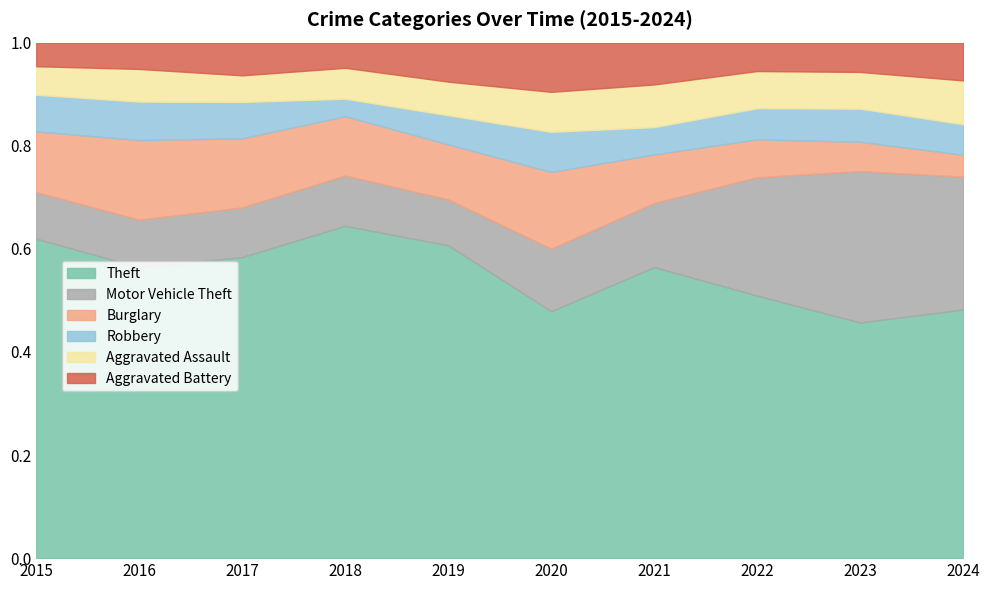

At which label is Theft closest to 0?

2023